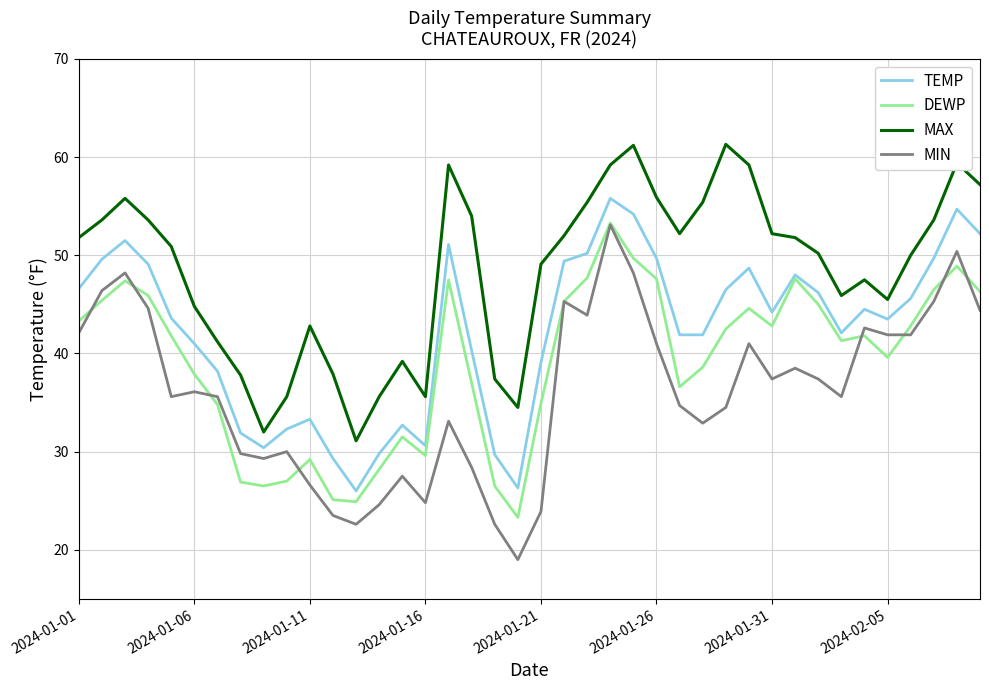

What is the difference between the second highest and second lowest values in the MAX series?

29.2